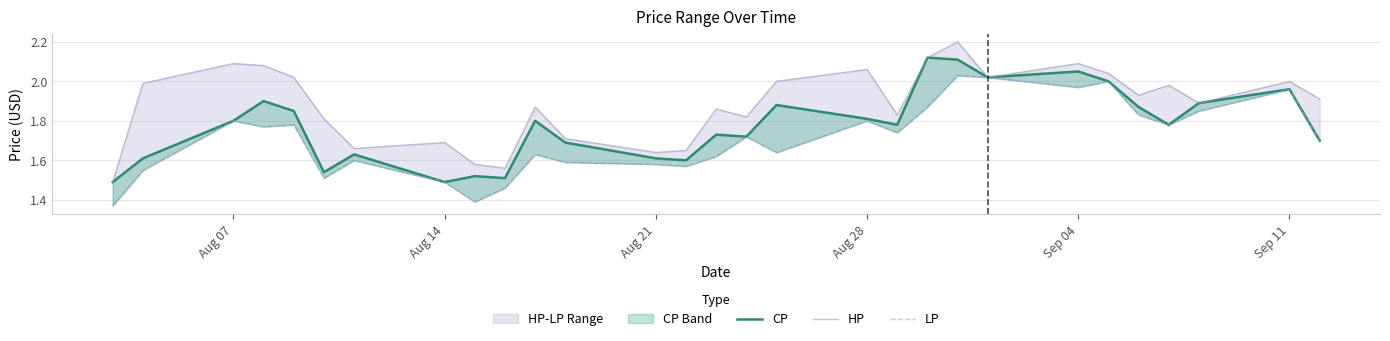

True or false: CP and HP cross at least once.

False